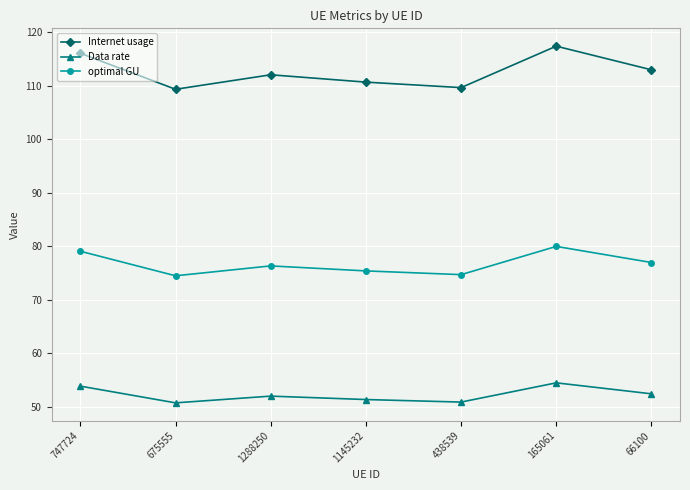

Is it true that Internet usage equals 113.0 at 66100?

True